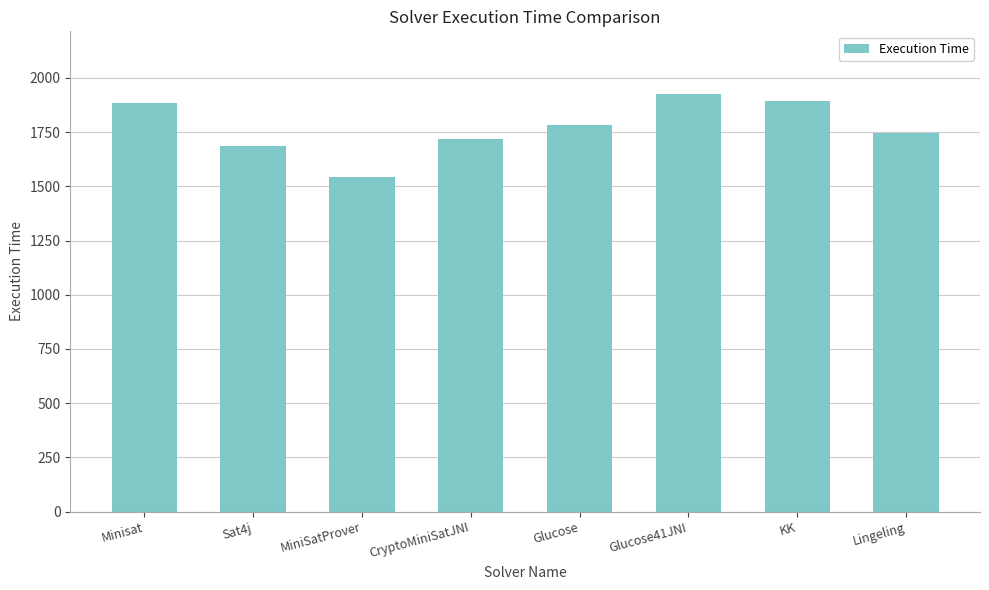

What is the label of the 2nd bar from the left?

Sat4j